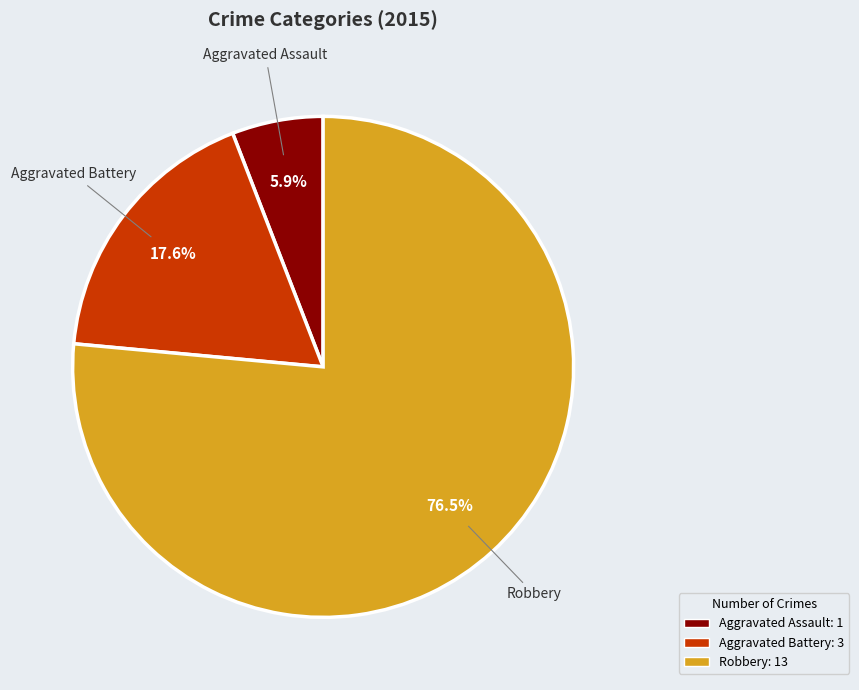

Which category has the biggest portion of the pie?

Robbery